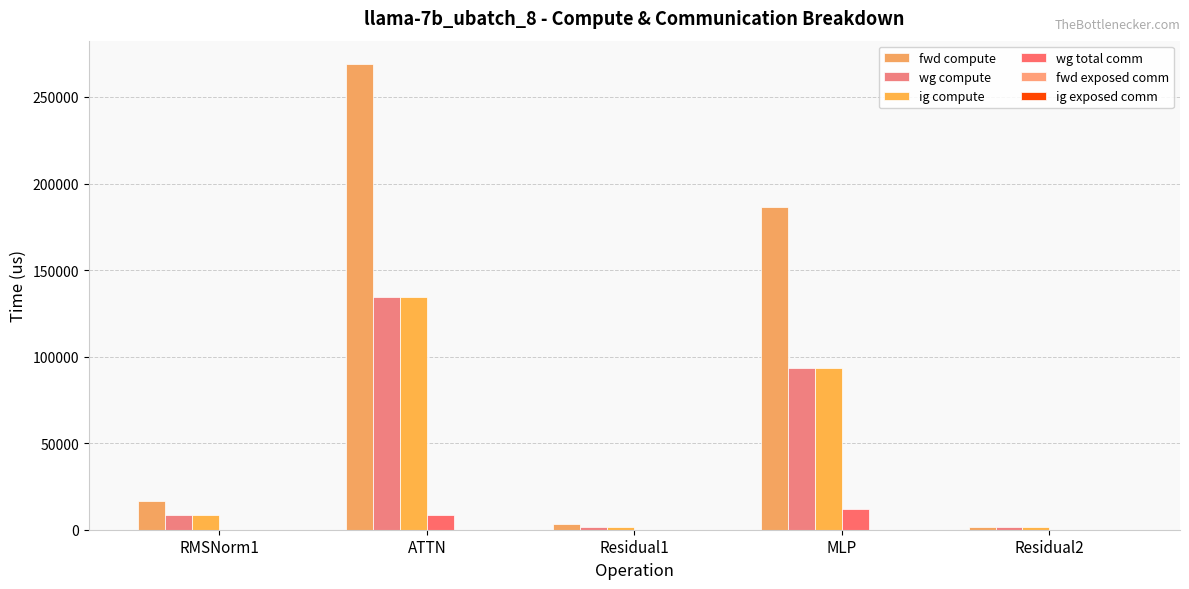

What is the highest value of the wg total comm series?

11785.3